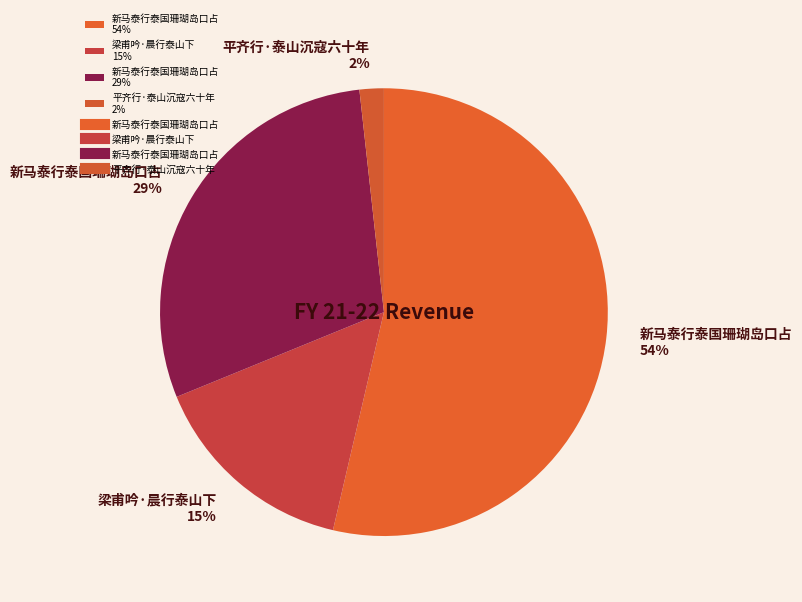

Combined, do 平齐行·泰山沉寇六十年 2% and 新马泰行泰国珊瑚岛口占 29% account for over 50%?

No